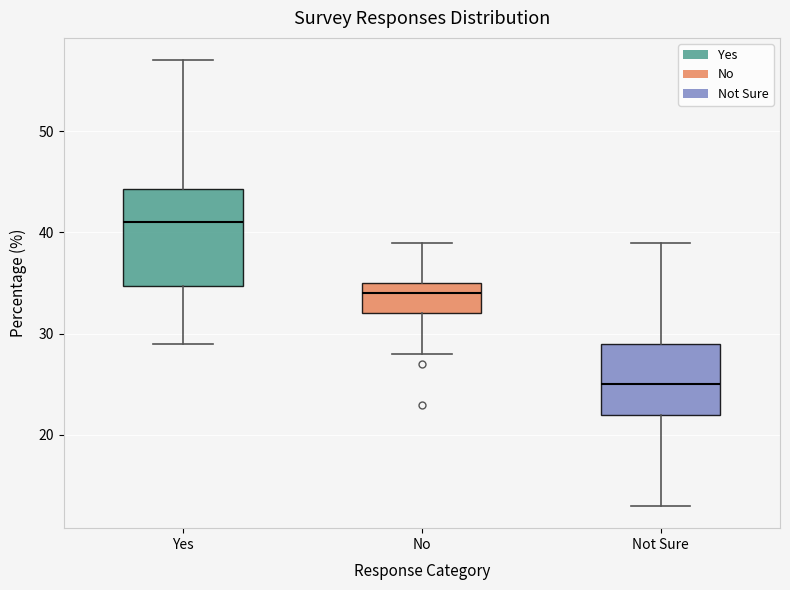

Reading left to right, transcribe this box plot: for each box, give where its median line is, the range the box spans, and where its two whiskers end, as read against the y-axis. The values are not printed on the chart, so give them approximately, as read against the axis.

Yes: median 41, box 35 to 44, whiskers 29 to 57
No: median 34, box 32 to 35, whiskers 28 to 39
Not Sure: median 25, box 22 to 29, whiskers 13 to 39